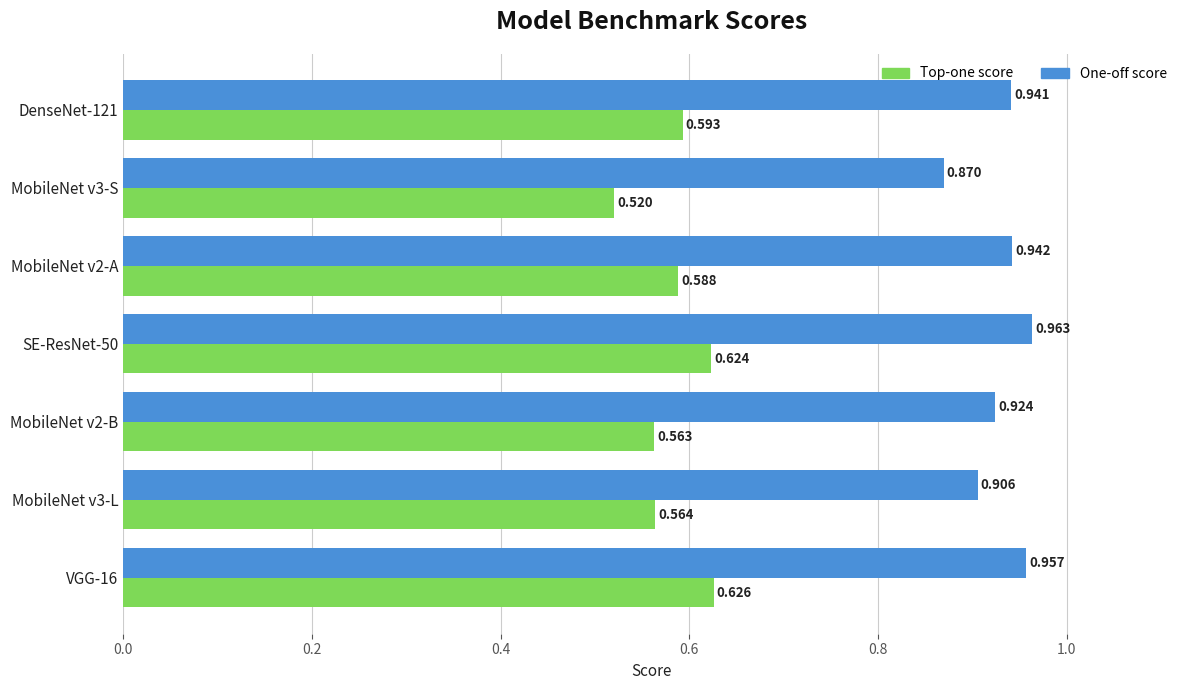

Is the value of Top-one score at MobileNet v3-L greater than the value of One-off score at MobileNet v3-S?

No